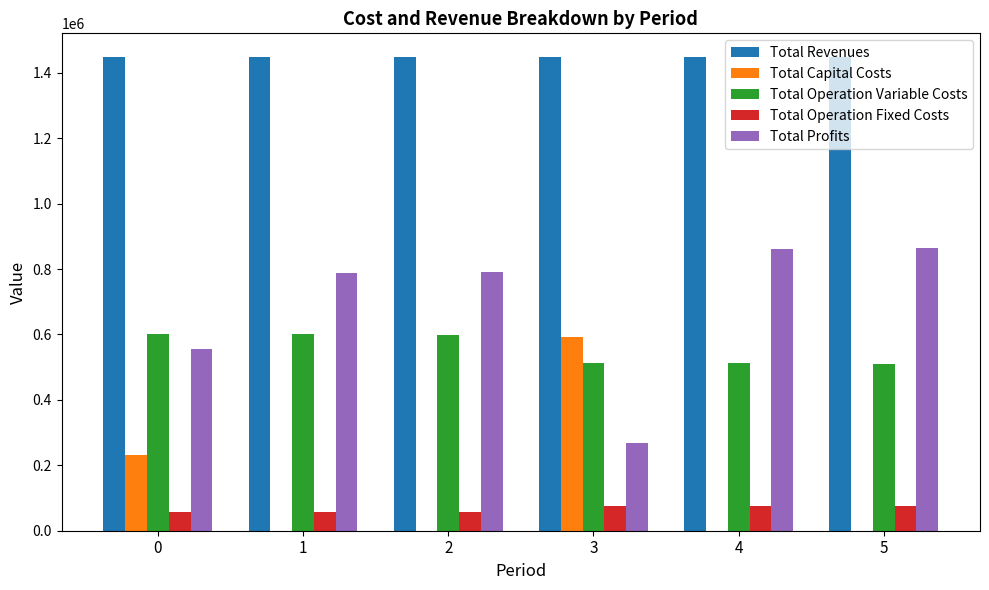

The Total Profits series shows 817696.9 at 0. True or false?

False